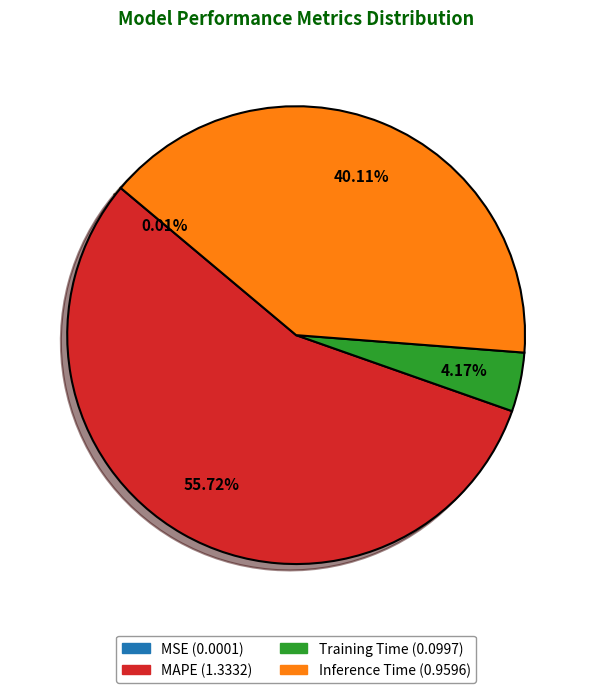

Which slice is the largest?

MAPE